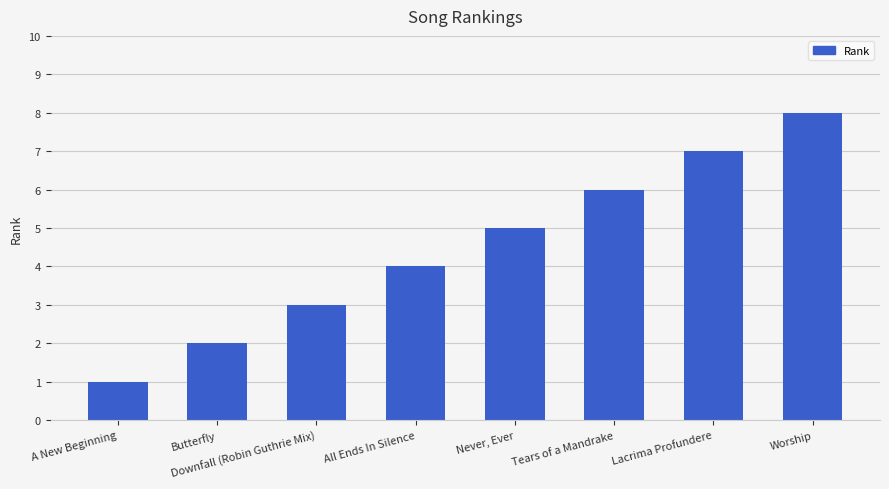

What is the label of the 5th bar from the right?

All Ends In Silence